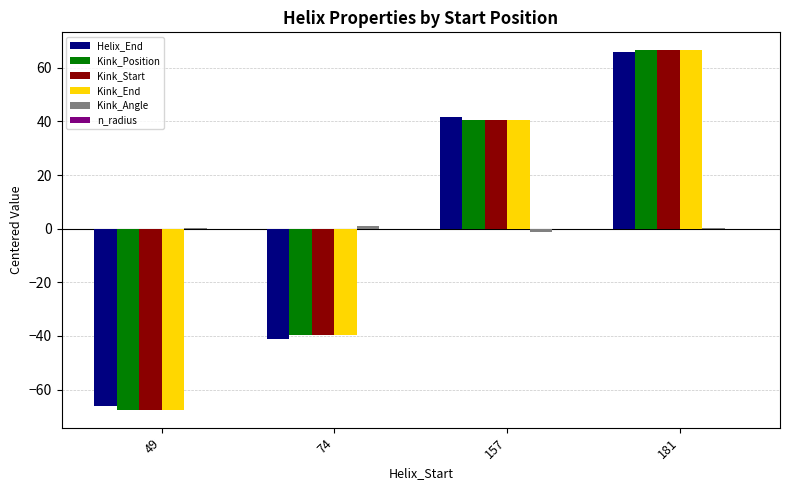

What is the spread (max minus min) of values at 74?

42.1